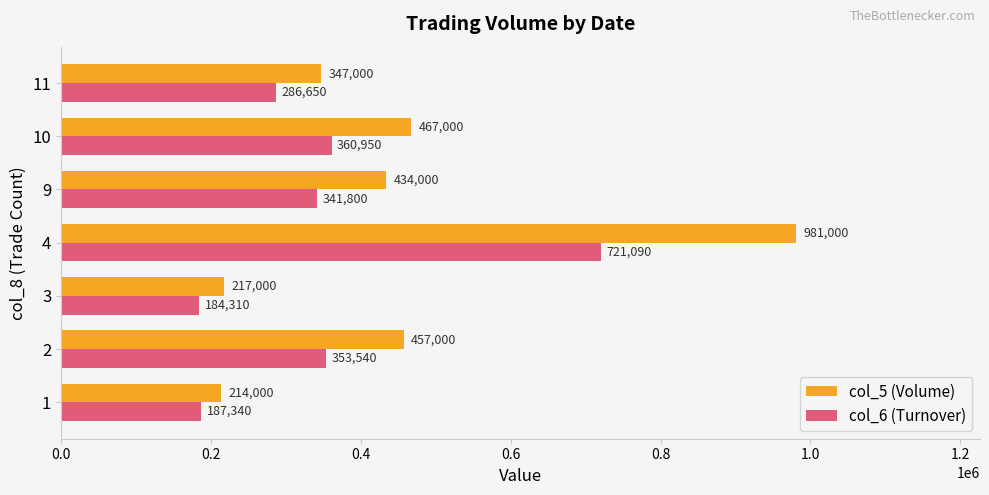

What is the average value of the col_6 (Turnover) series?

347954